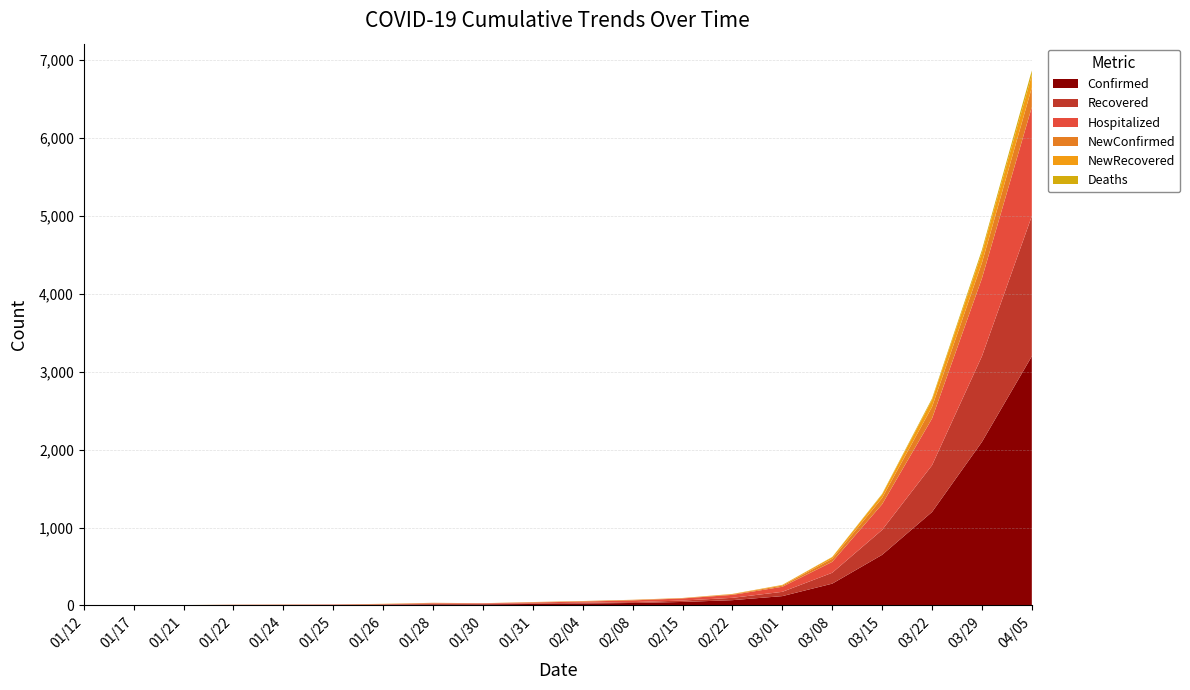

At which category is the sum across all series the highest?

04/05